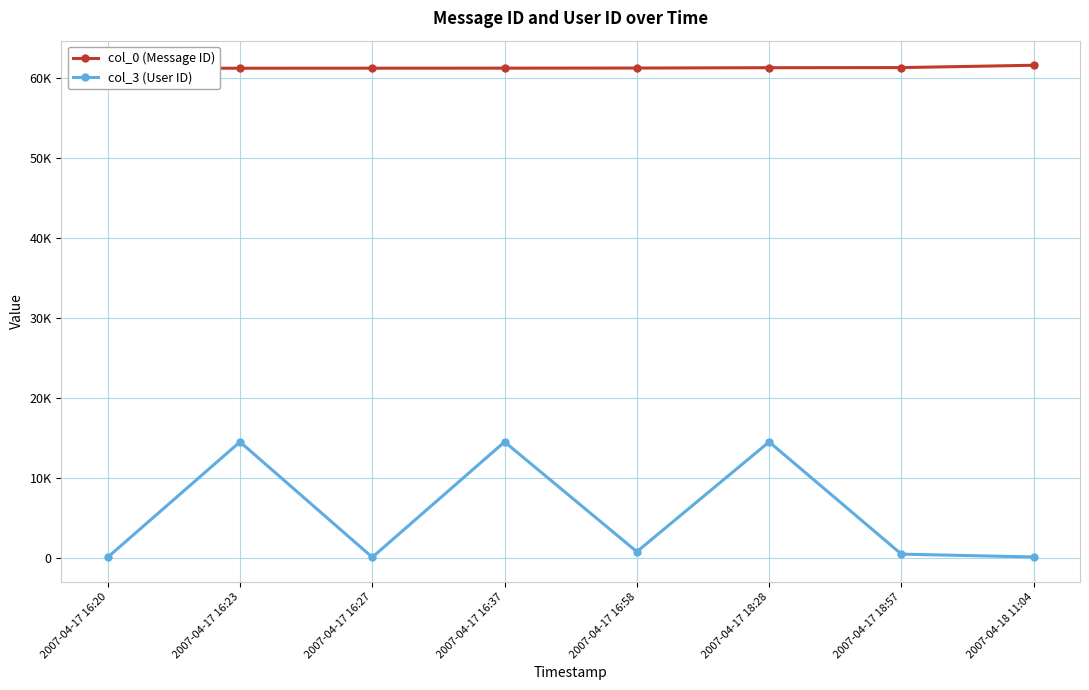

How many data points in col_0 (Message ID) are less than 61196?

4